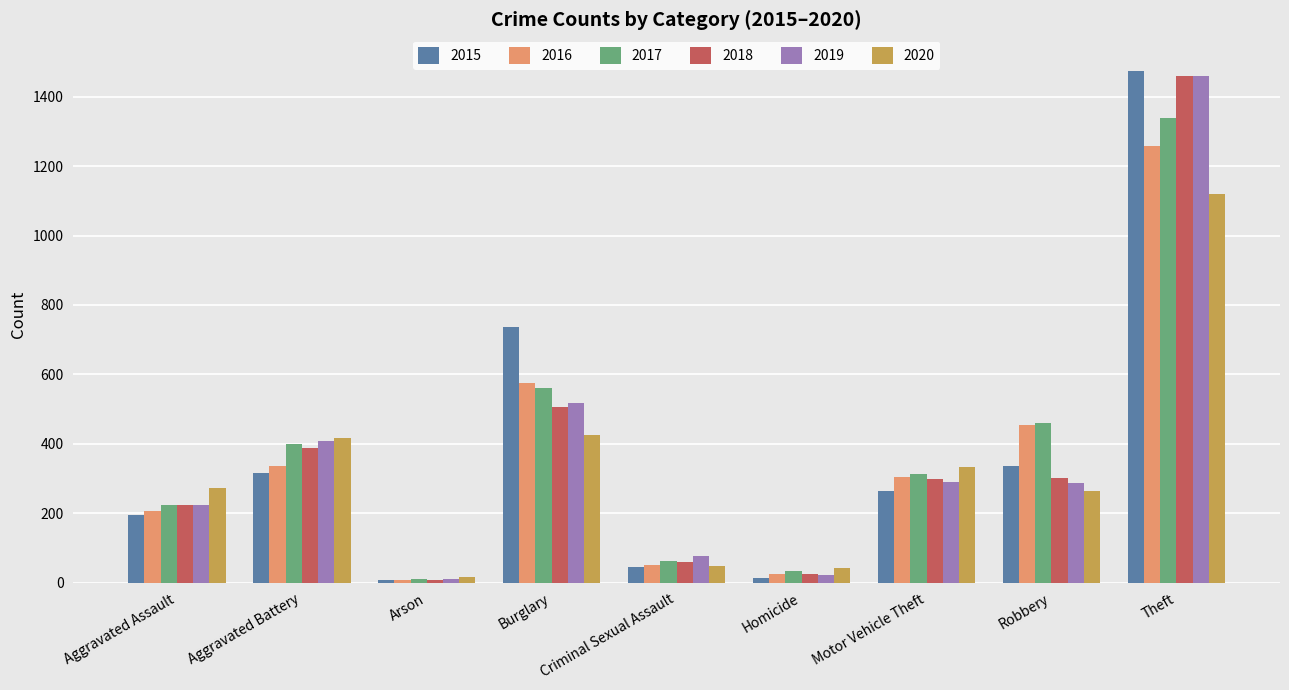

What is the sum of all 2017 values?

3403